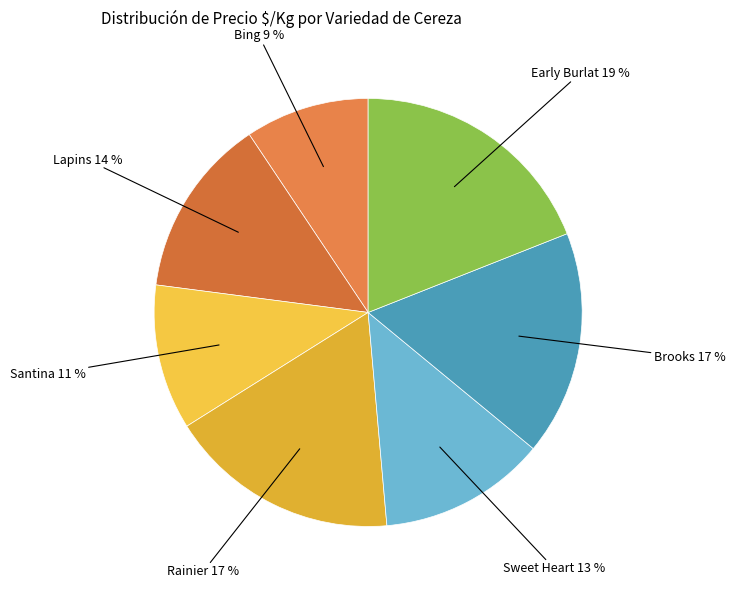

How many slices are in this pie chart?

7